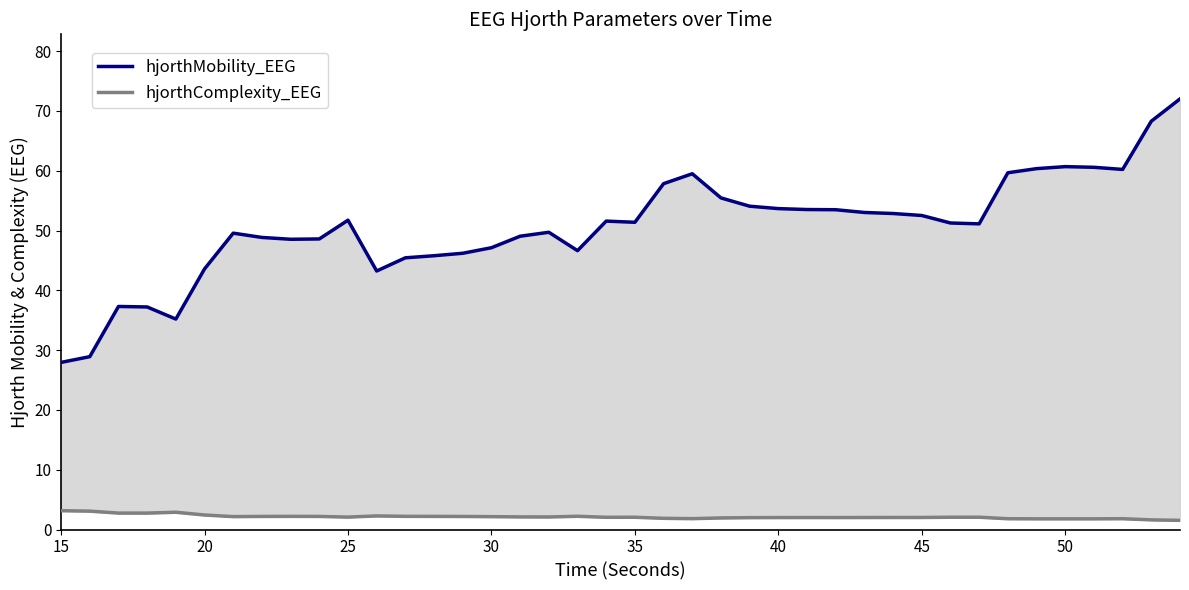

True or false: hjorthMobility_EEG and hjorthComplexity_EEG cross at least once.

False